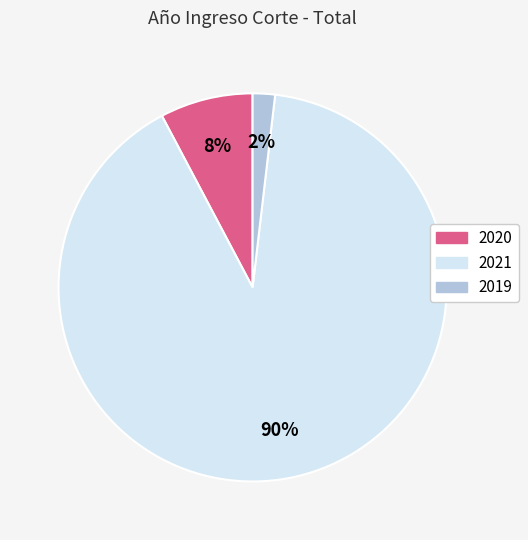

Count the number of slices in the pie.

3